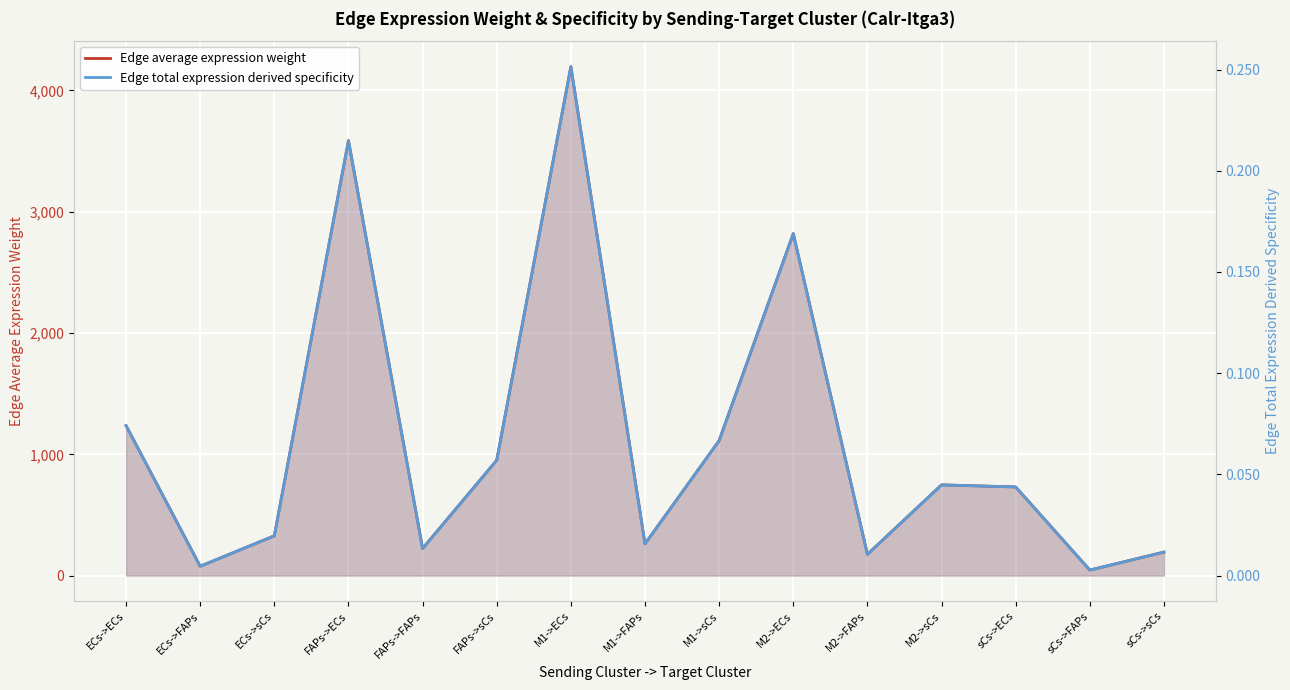

What is the difference between the second highest and minimum values in the Edge total expression derived specificity series?

0.2